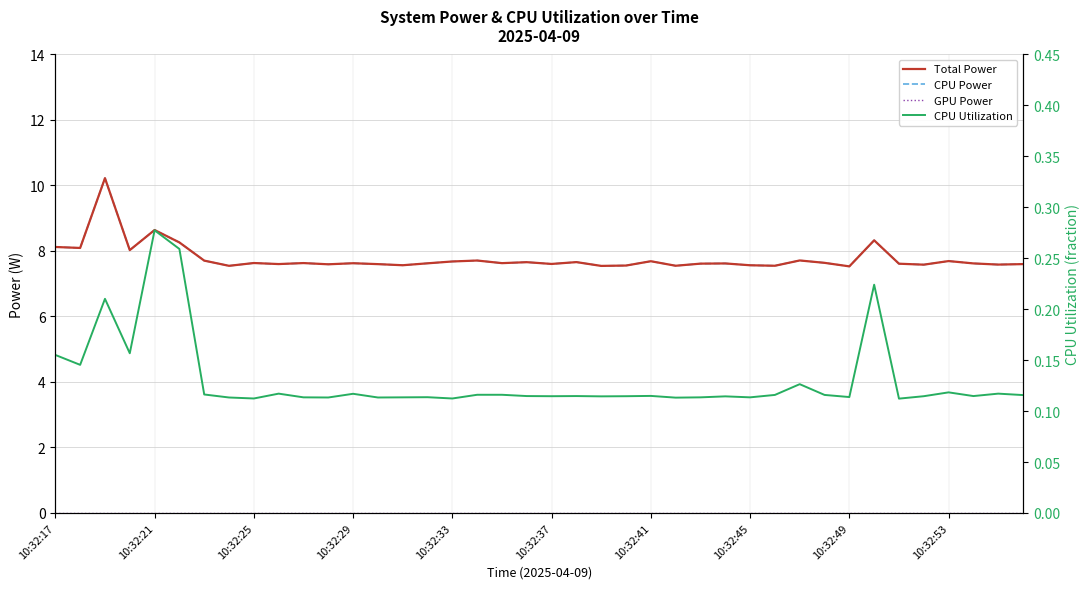

Where is GPU Power nearest to the value 0?

10:32:17